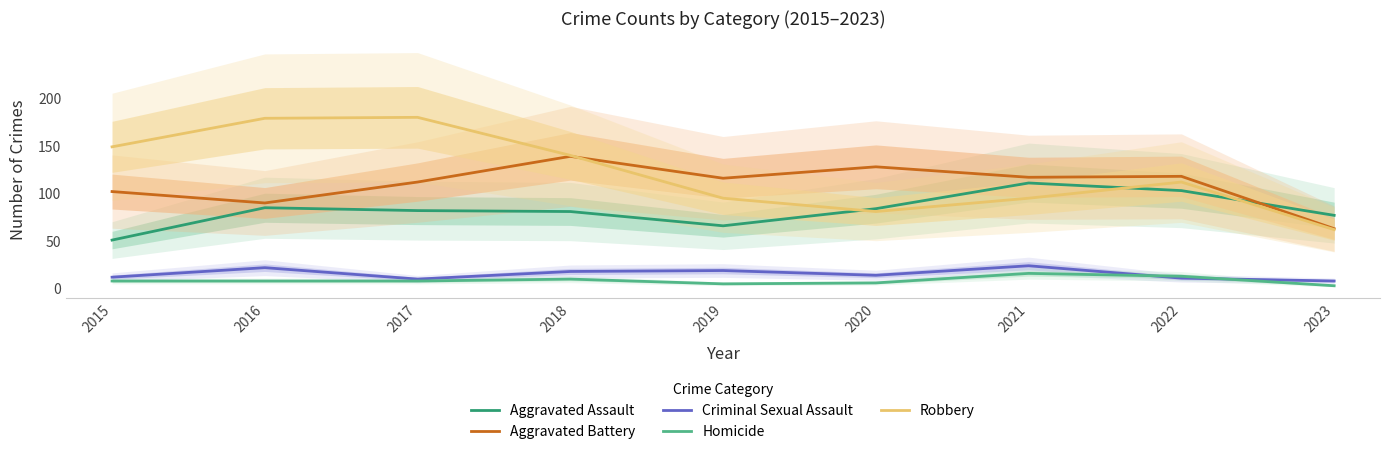

True or false: Criminal Sexual Assault has a value of 7 at 2020.

False